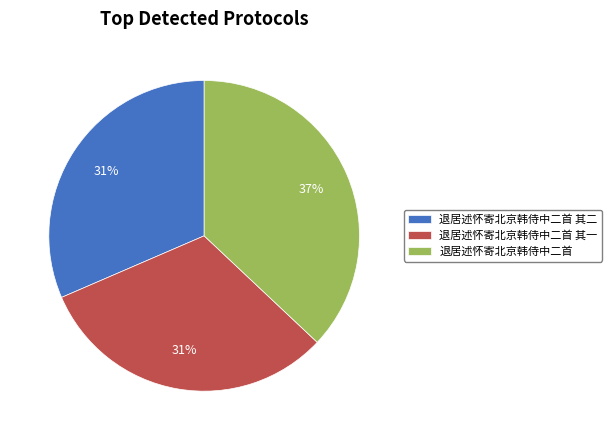

Combined, do 退居述怀寄北京韩侍中二首 其一 and 退居述怀寄北京韩侍中二首 account for over 50%?

Yes